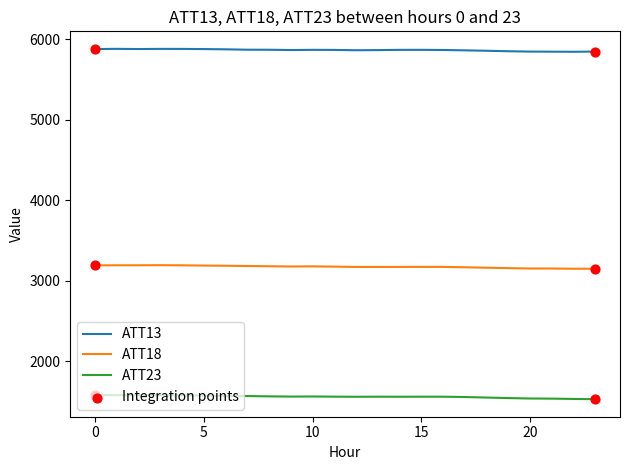

At how many categories does at least one series exceed 4057?

24